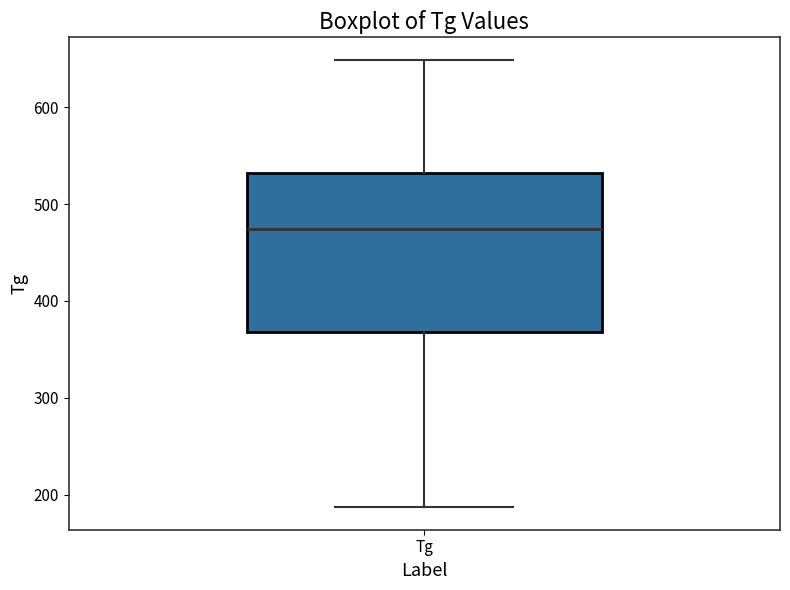

Read this box plot against the y-axis: the position of the median line, the range covered by the box, and the ends of both whiskers. The values are not printed on the chart, so give them approximately, as read against the axis.

median 470, box 370 to 530, whiskers 190 to 650